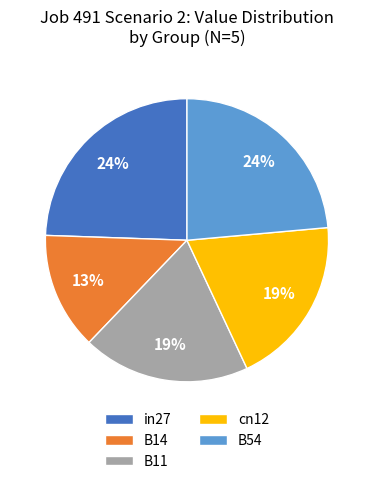

To the nearest percent, what is the difference between the largest and smallest slice percentages?

11%